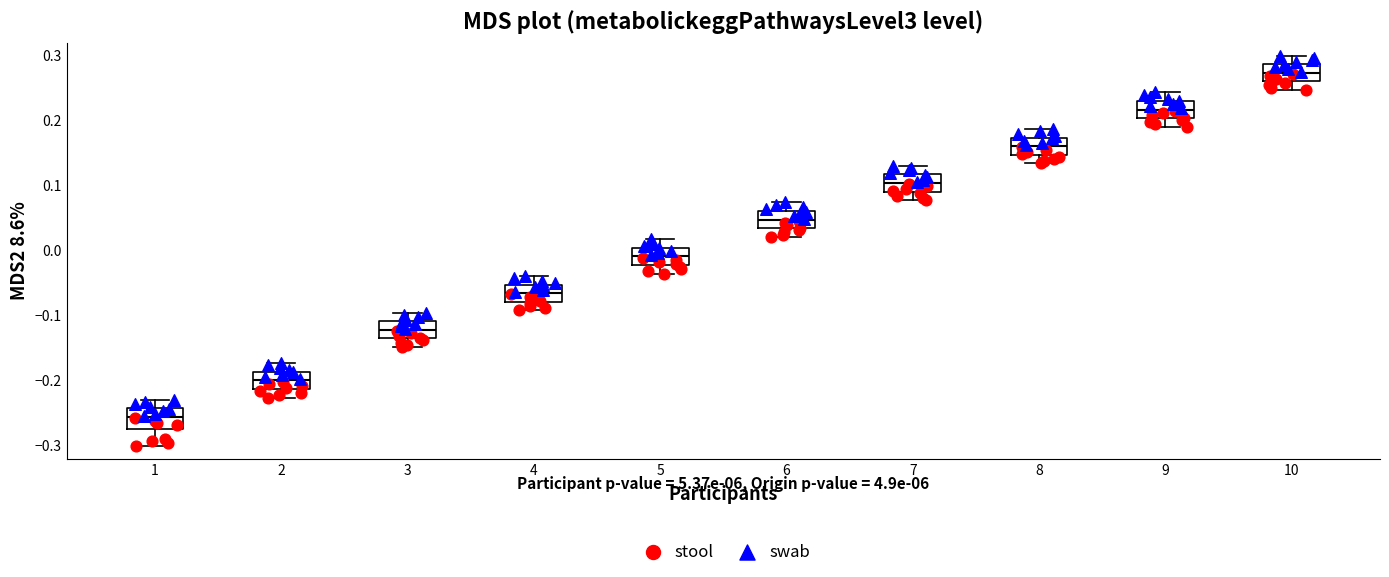

Where is the lower edge of the box at x = 4 on the y-axis? The values are not printed on the chart, so give them approximately, as read against the axis.

-0.08